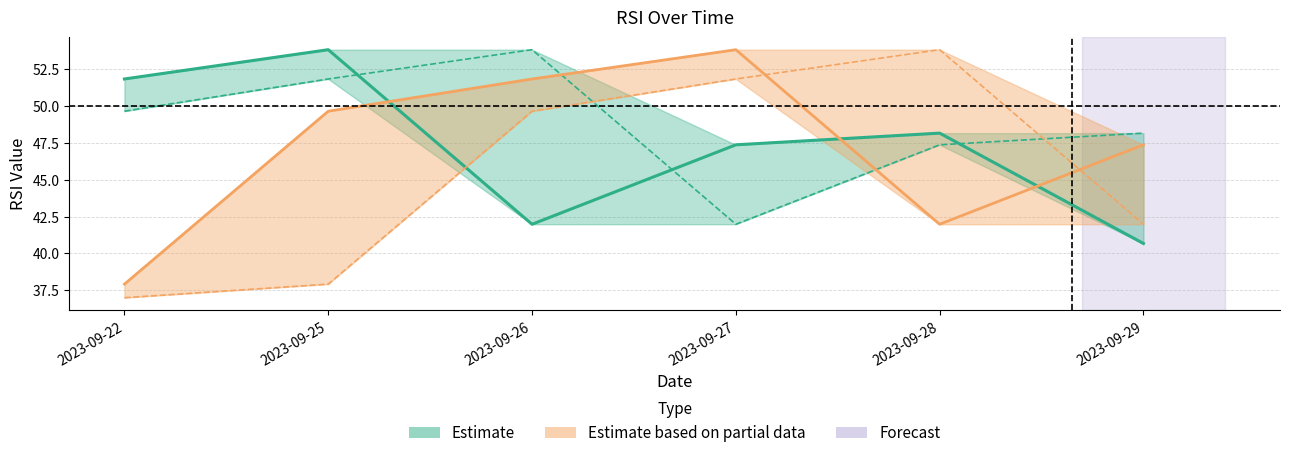

What is the difference between the second highest and minimum values in the RSI series?

11.2